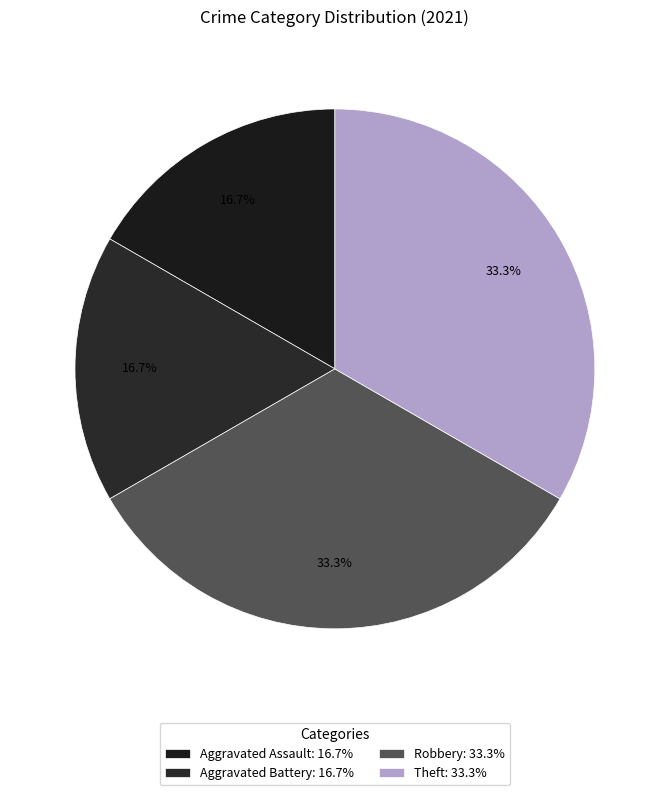

What percentage is the Robbery slice, to the nearest percent?

33%